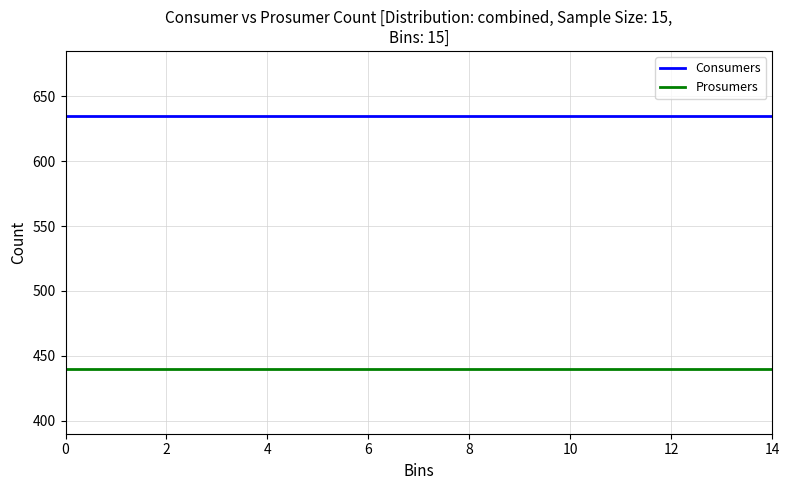

What is the sum of all Consumers values?

9525